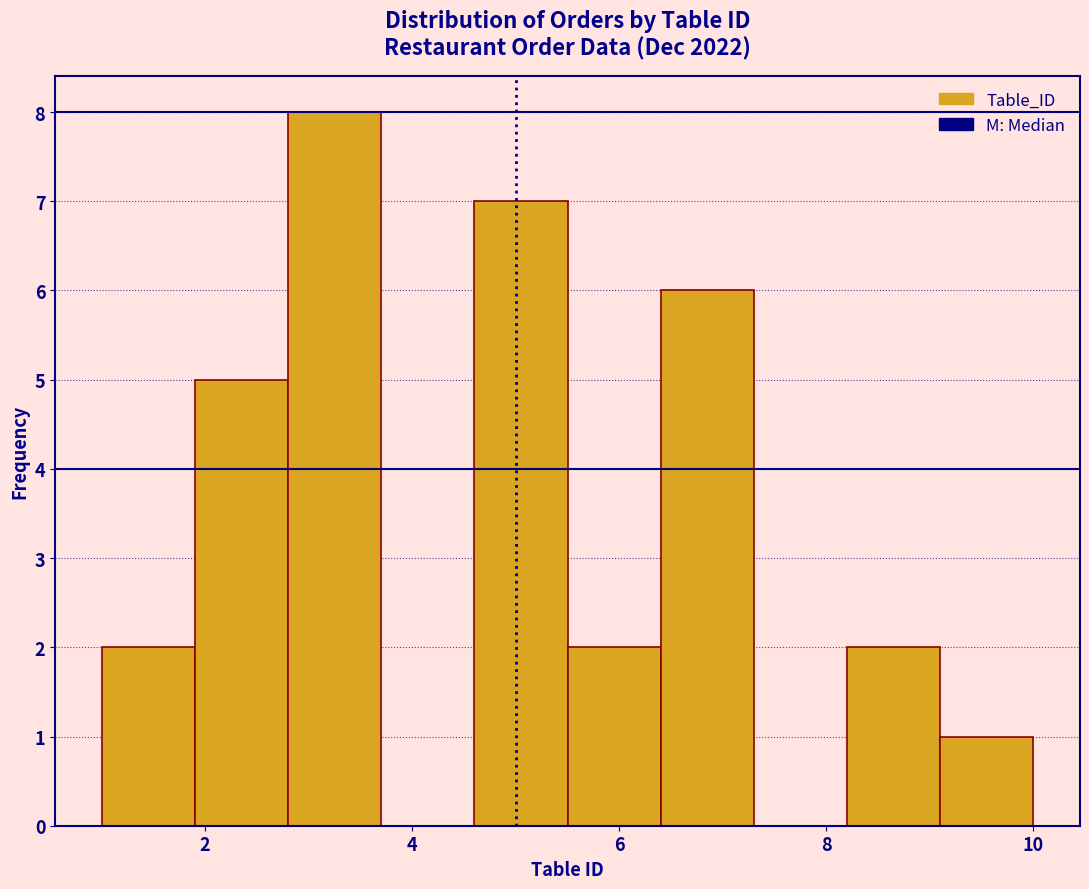

Reading left to right, transcribe this chart: for each bar, give the range it covers on the x-axis and its height. Neither the bar edges nor the heights are printed on the chart, so give them approximately, as read against the axes.

1.0 to 1.9: 2
1.9 to 2.8: 5
2.8 to 3.7: 8
3.7 to 4.6: 0
4.6 to 5.5: 7
5.5 to 6.4: 2
6.4 to 7.3: 6
7.3 to 8.2: 0
8.2 to 9.1: 2
9.1 to 10.0: 1